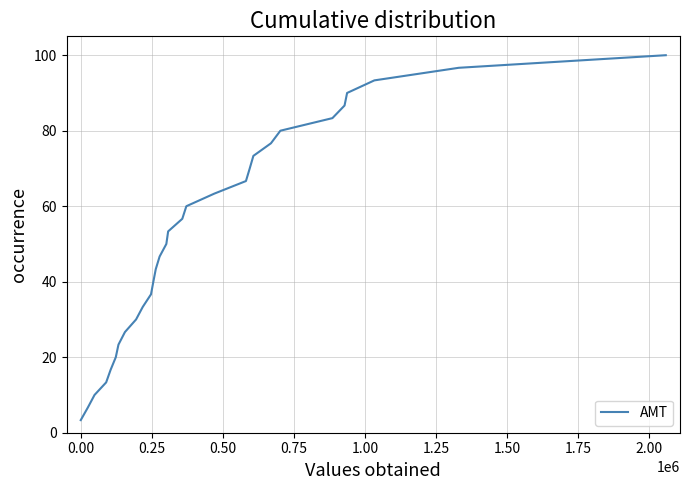

What is the difference between the maximum and minimum values?

96.7